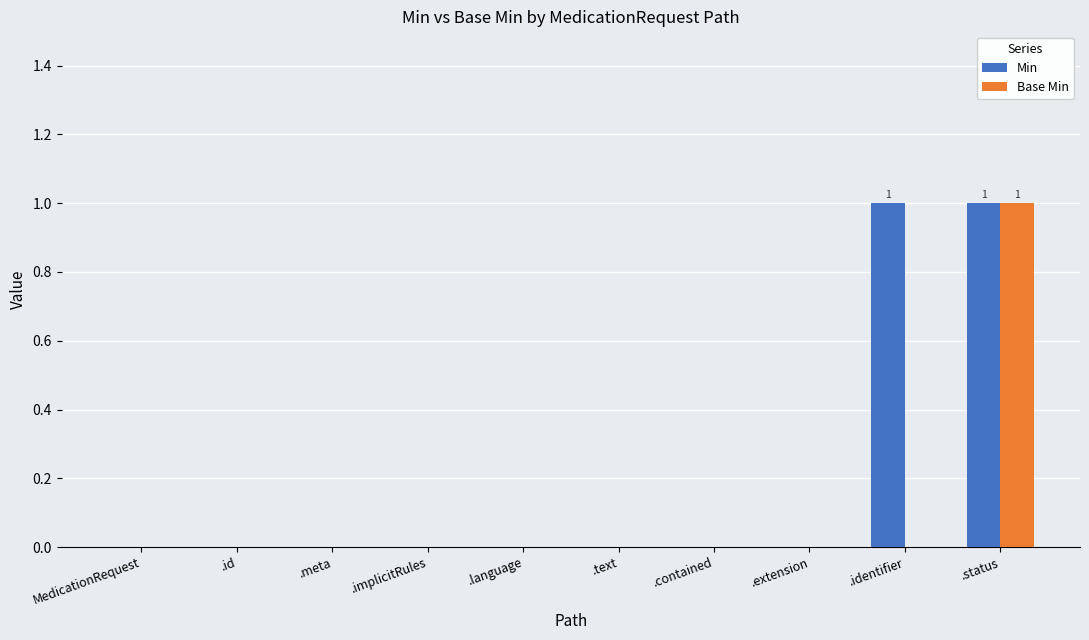

At which label does Base Min reach its peak?

.status